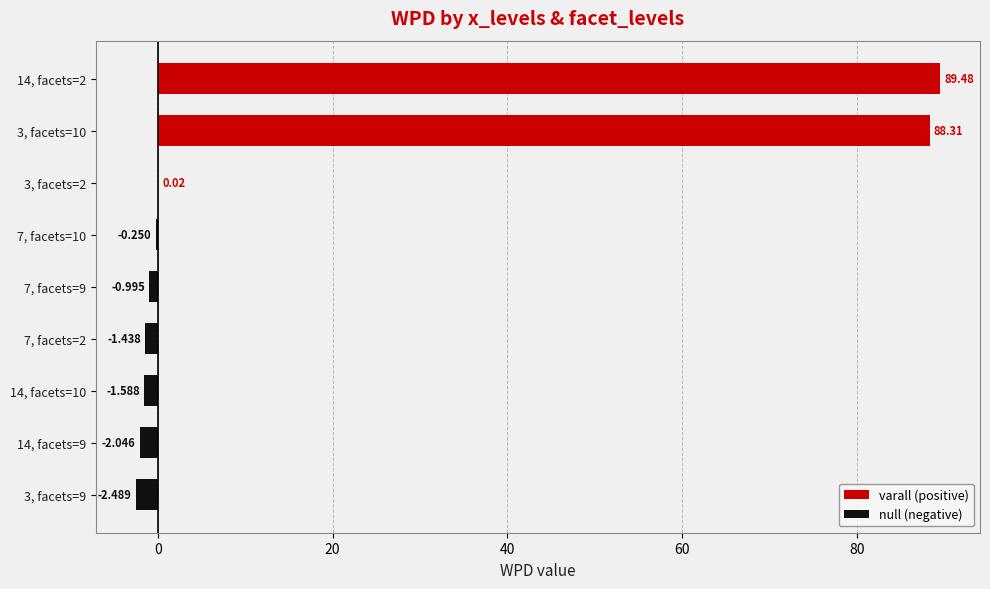

How many series are shown in this chart?

2